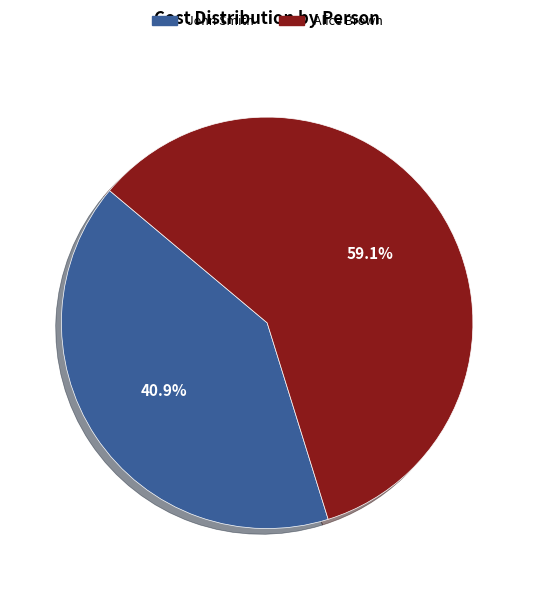

How many segments does this pie chart have?

2